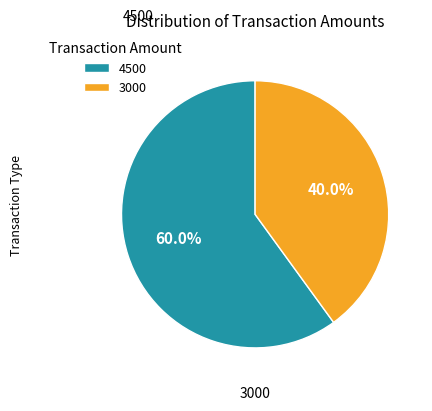

To the nearest percent, what is the difference between the 4500 and 3000 slice percentages?

20%